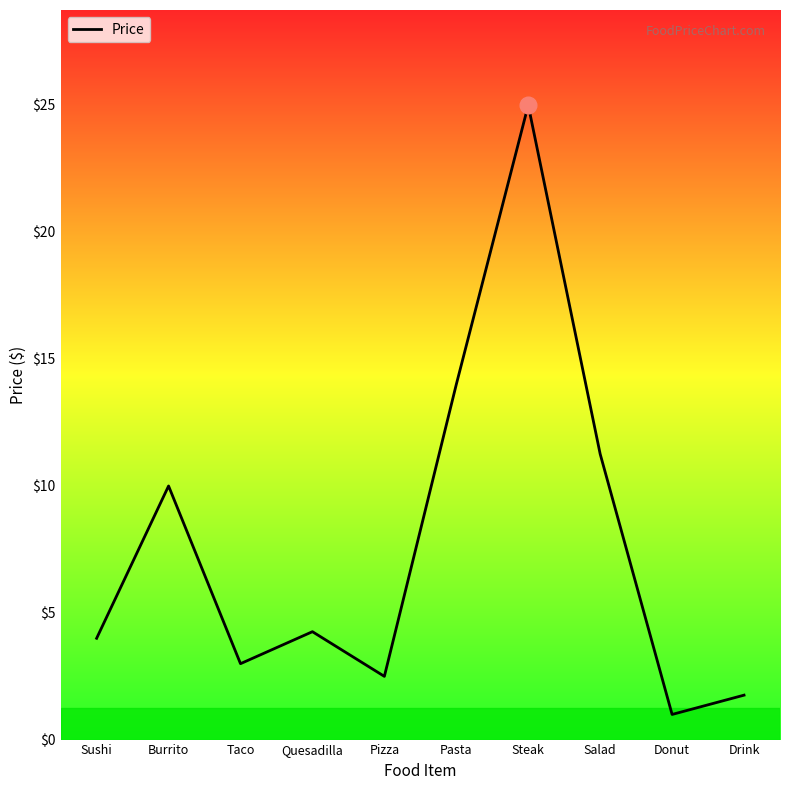

Rank the categories by value from lowest to highest.

Donut, Drink, Pizza, Taco, Sushi, Quesadilla, Burrito, Salad, Pasta, Steak